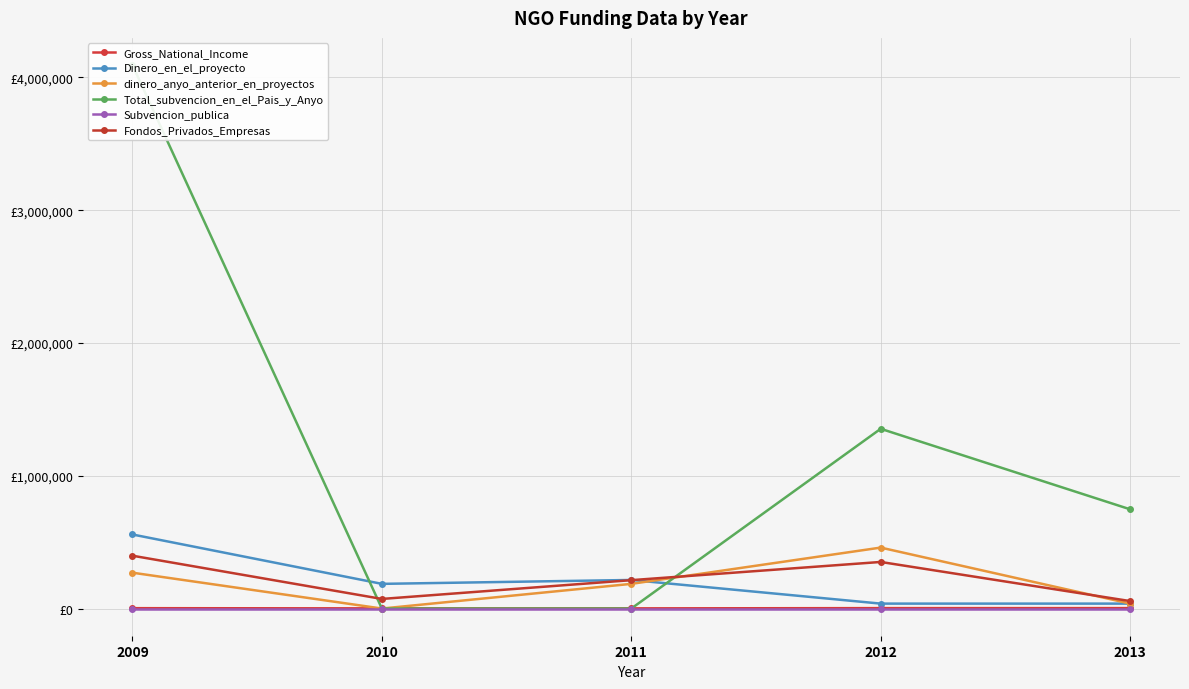

Is the value of Subvencion_publica at 2012 greater than the value of Fondos_Privados_Empresas at 2012?

No